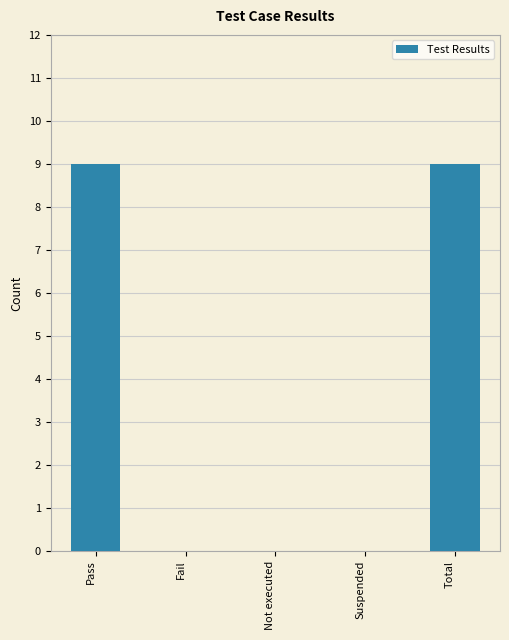

How many data points does each series have?

5